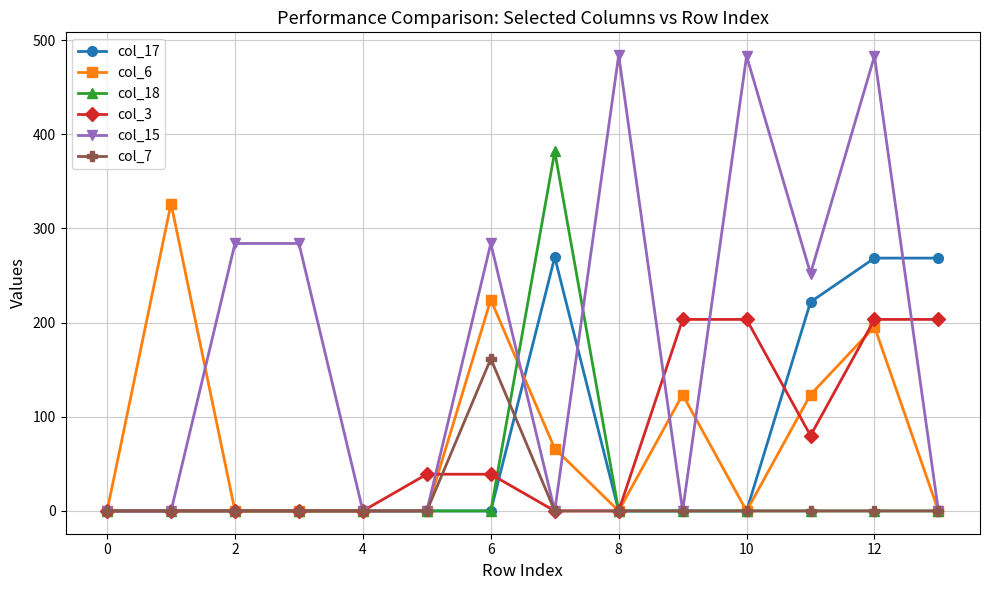

List the series in order of their peak value, lowest first.

col_7, col_3, col_17, col_6, col_18, col_15